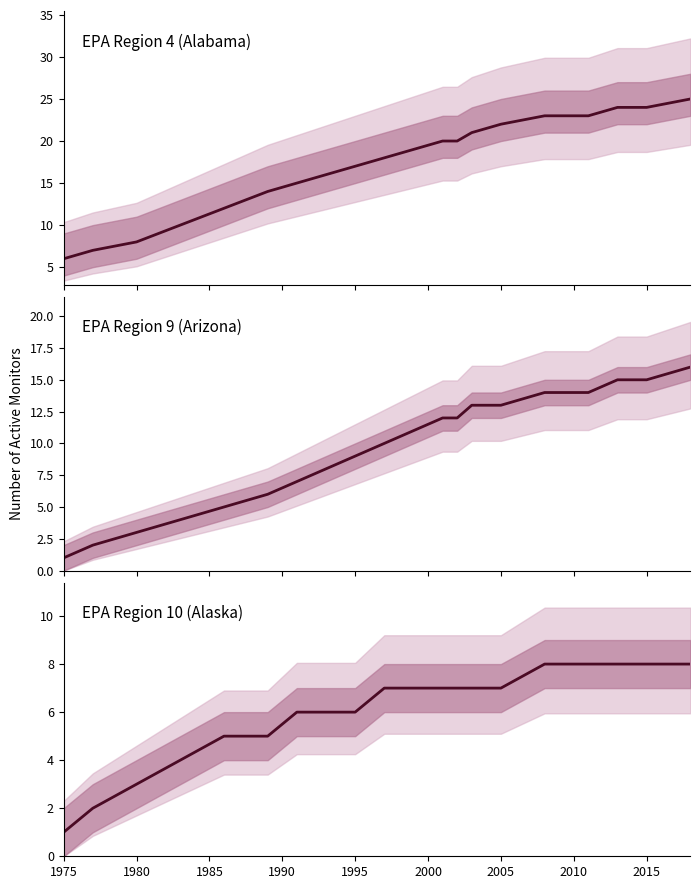

What is the label of the 16th point from the right?

1995